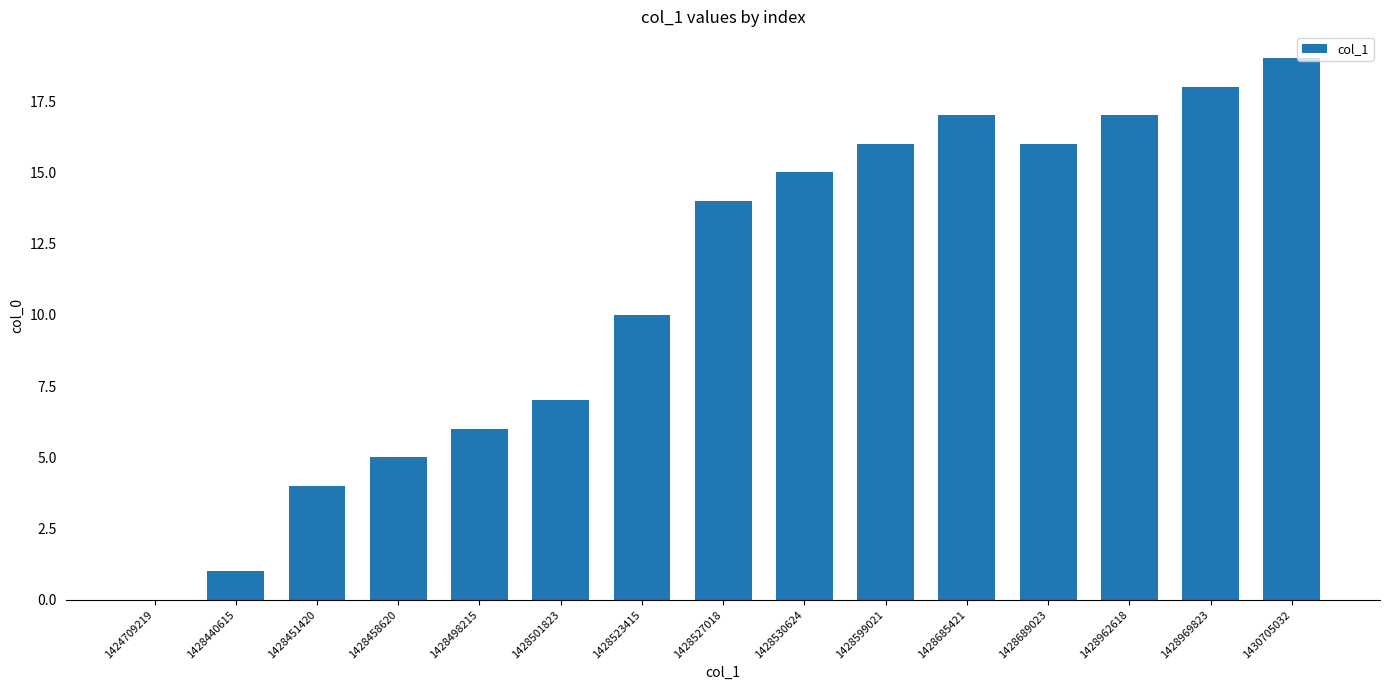

Is it true that the value at 1430705032 is 27?

False